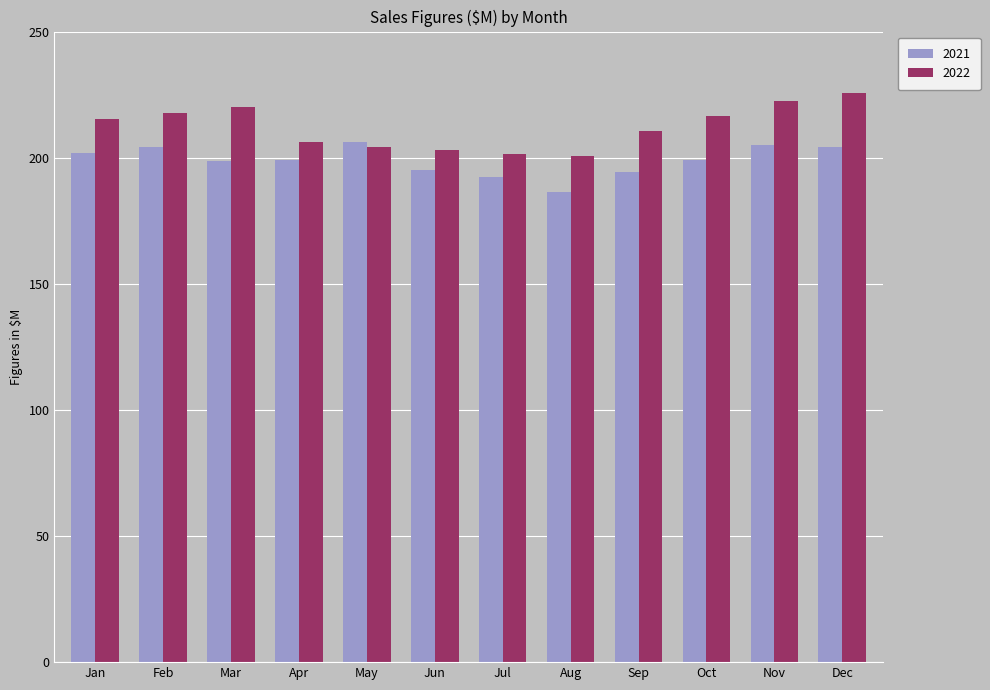

The 2021 series shows 204.2 at Feb. True or false?

True